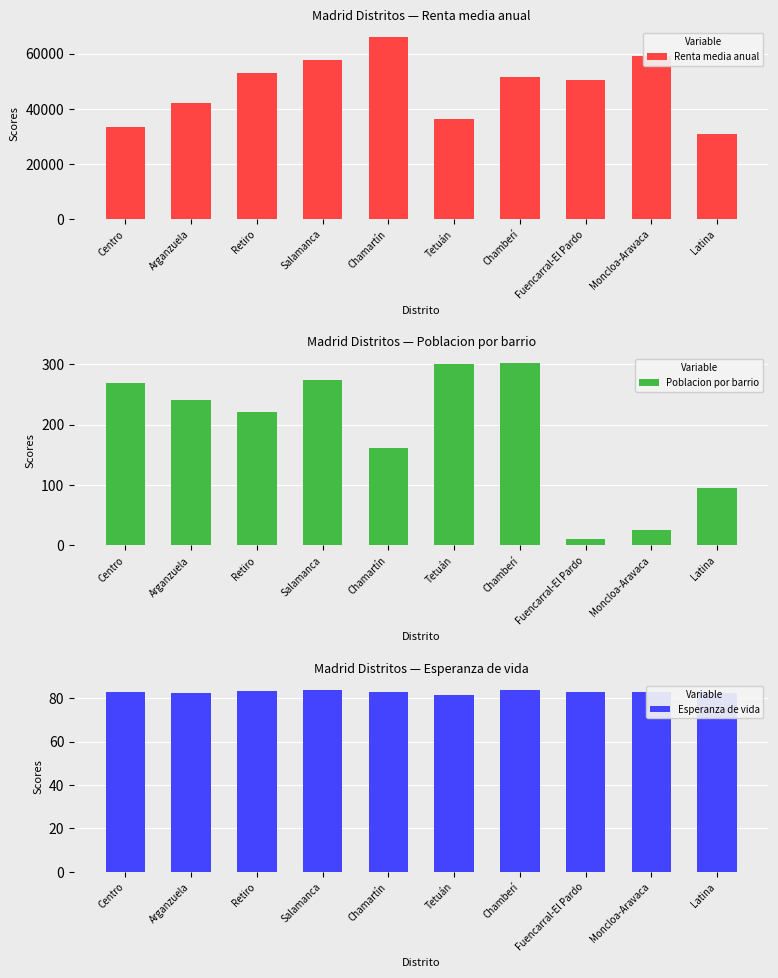

What position from the right is Retiro?

8